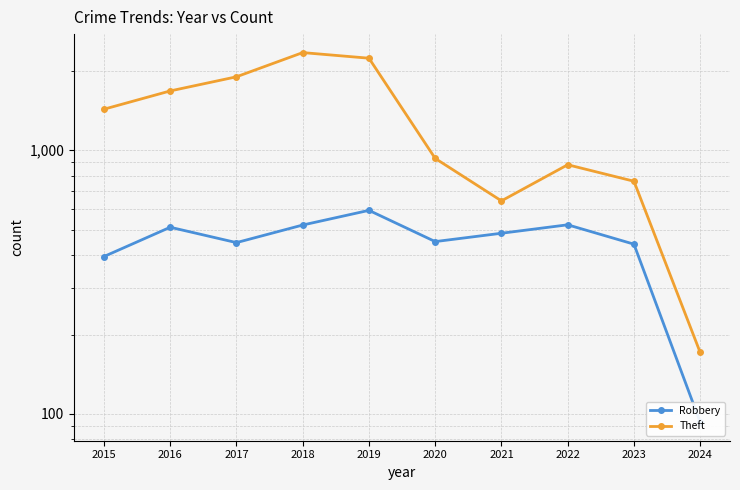

Read the Theft value at 2021, to the nearest 50.

650